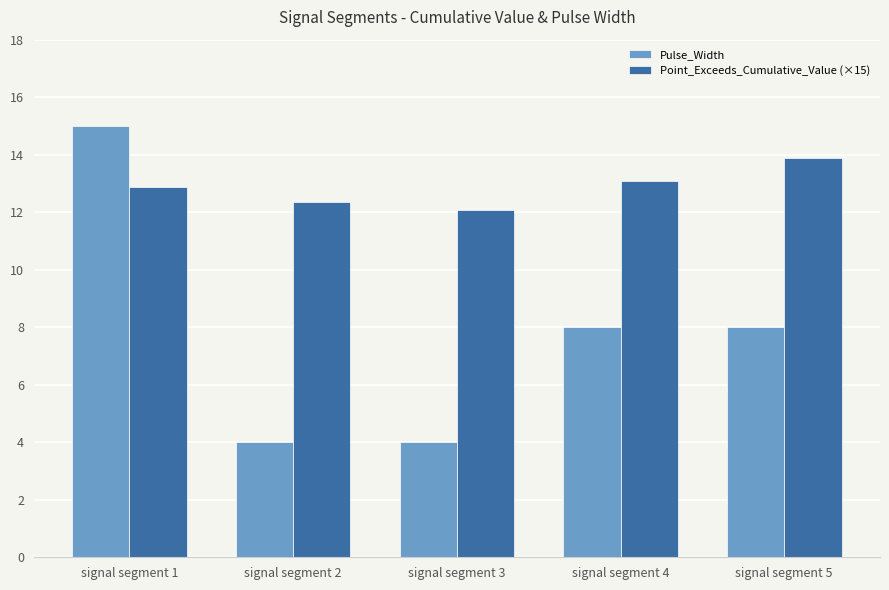

How many Pulse_Width values are between 4 and 8?

4